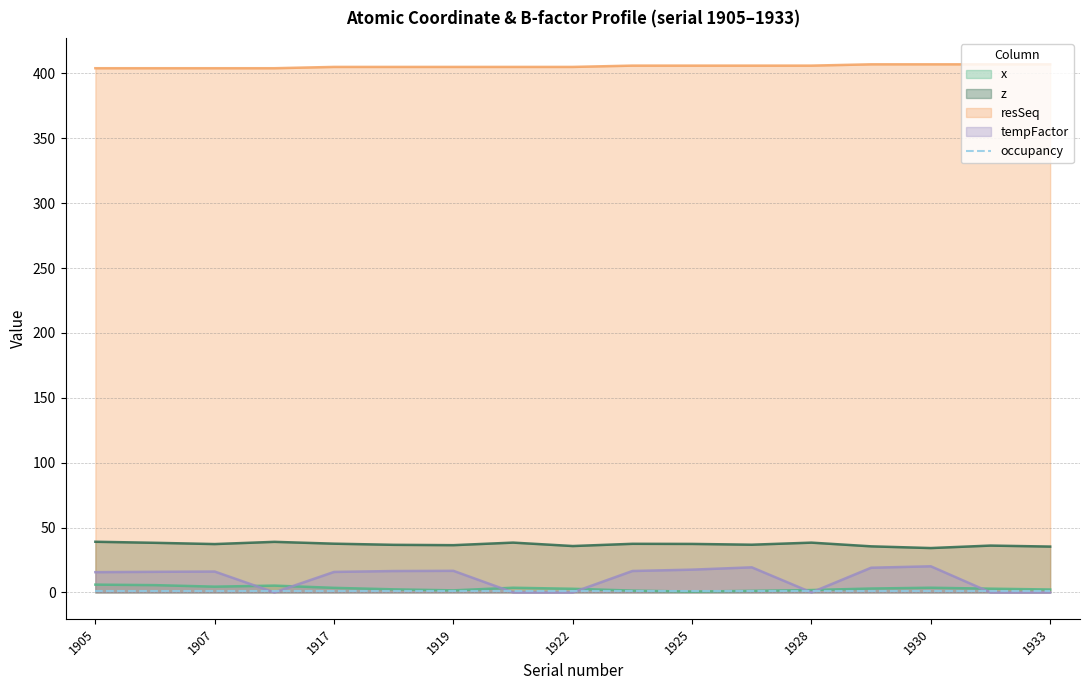

What is the sum of the tempFactor values at 1925 and 1930?

37.7